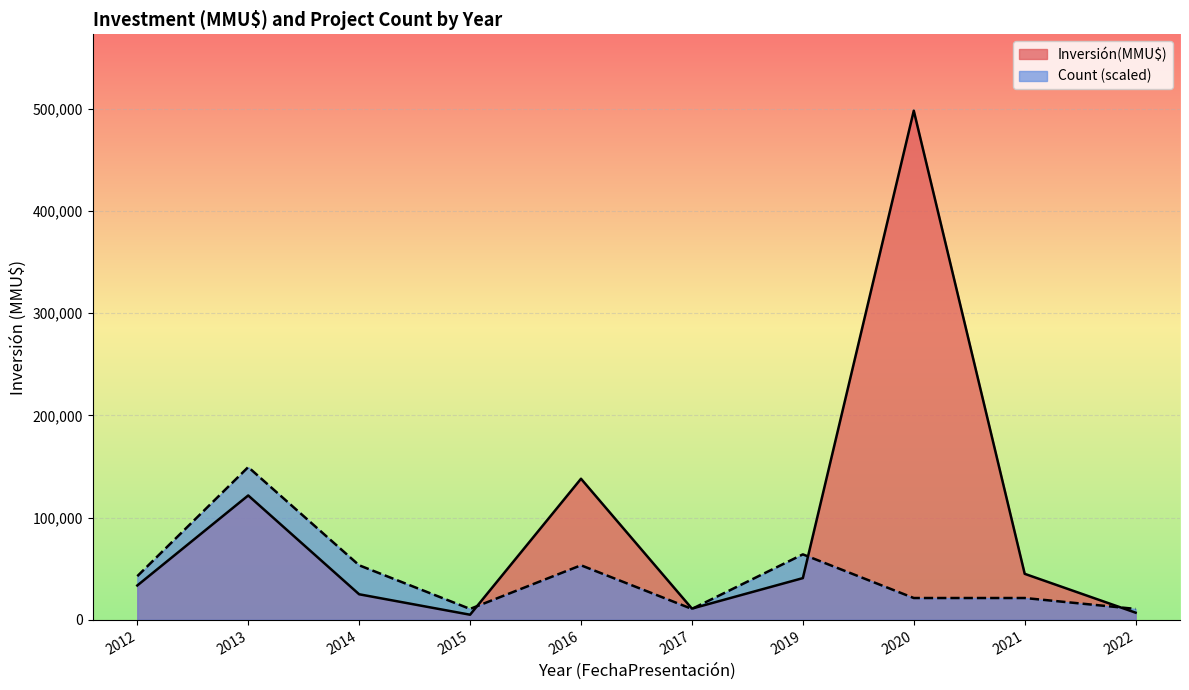

Reading right to left, what are all the values shown in this chart?

Inversión(MMU$) line: 7000.0	45000.0	498000.0	40800.0	11000.0	138000.0	5000.0	25000.0	121650.0	33600.0
Count (scaled) line: 10671.4	21342.9	21342.9	64028.6	10671.4	53357.1	10671.4	53357.1	149400.0	42685.7